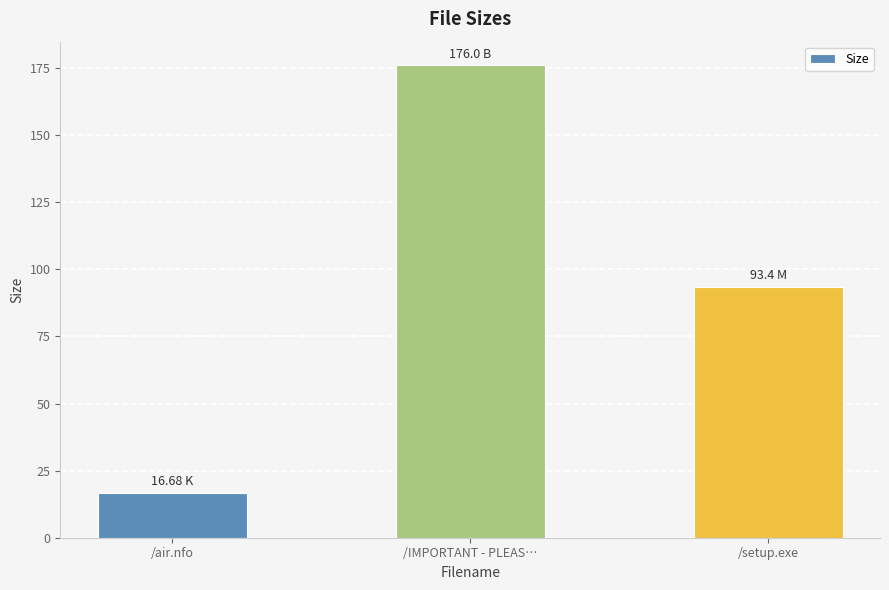

What is the label of the 1st bar from the left?

/air.nfo